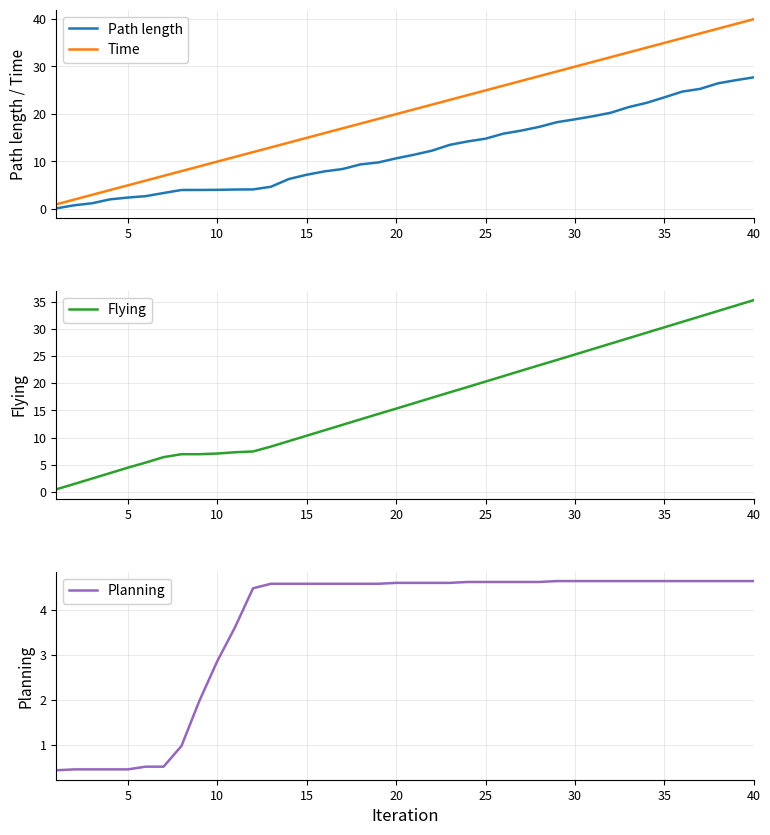

What is the highest value of the Planning series?

4.6